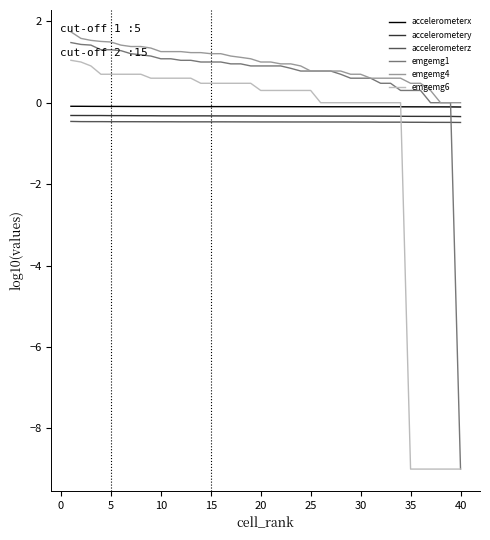

What is the minimum value for emgemg1?

-9.0